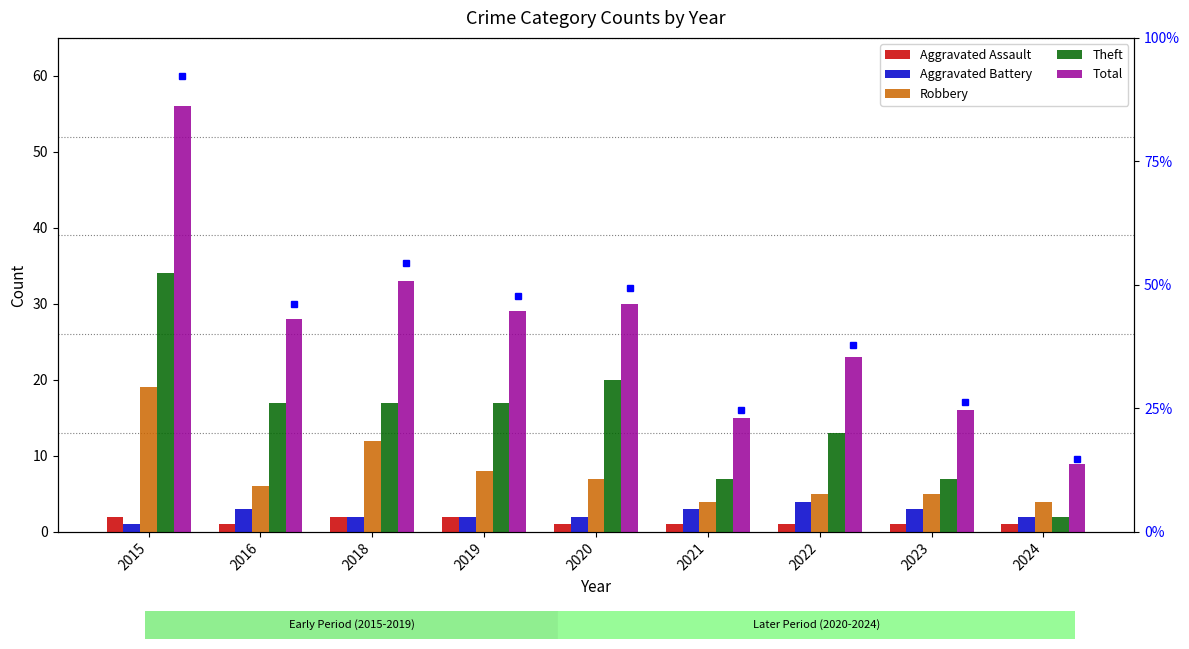

At which category is the sum across all series the highest?

2015